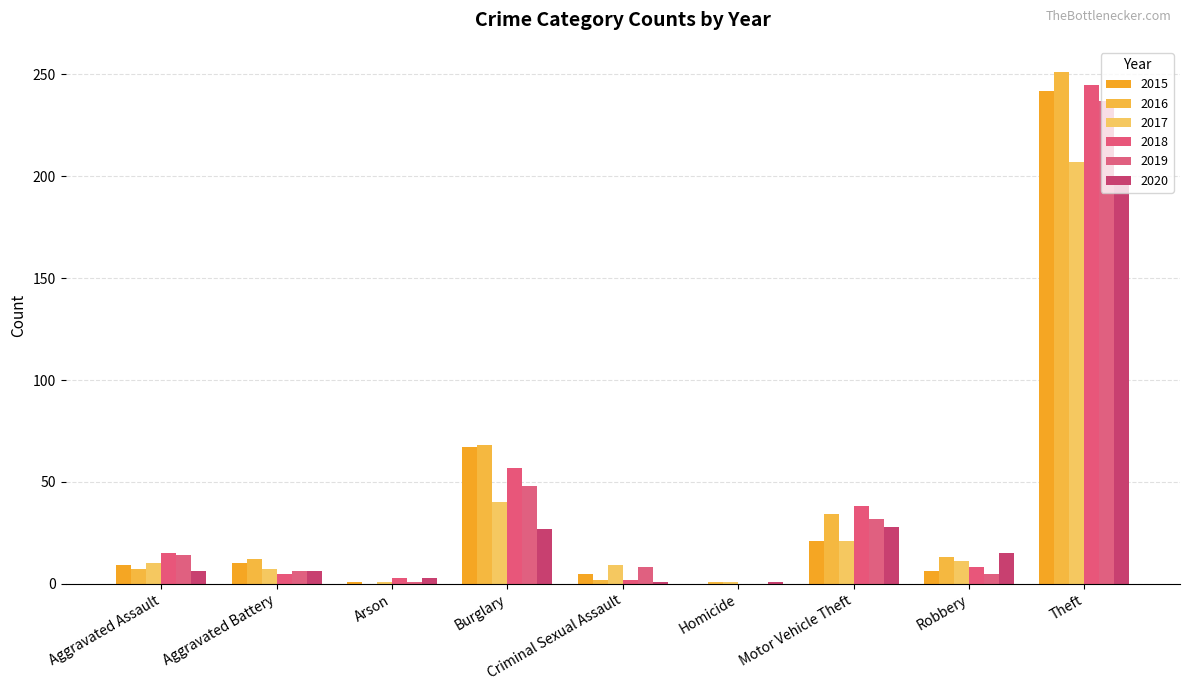

The 2020 series shows 1 at Criminal Sexual Assault. True or false?

True